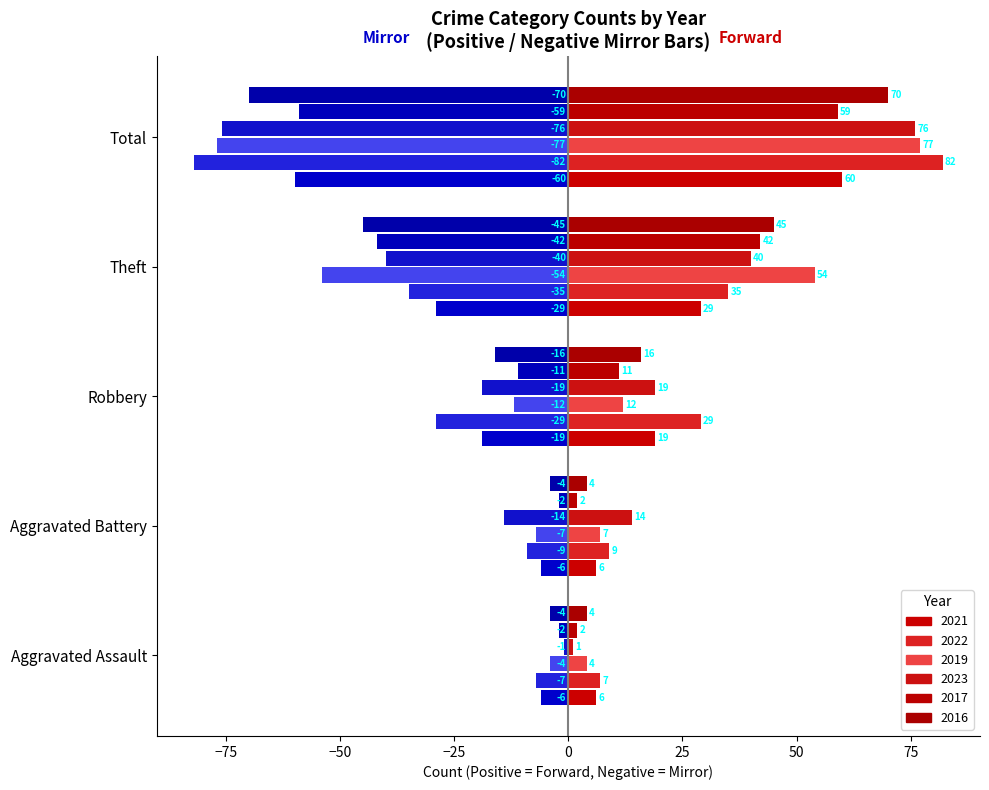

How many data points in 2019 are less than 12?

2